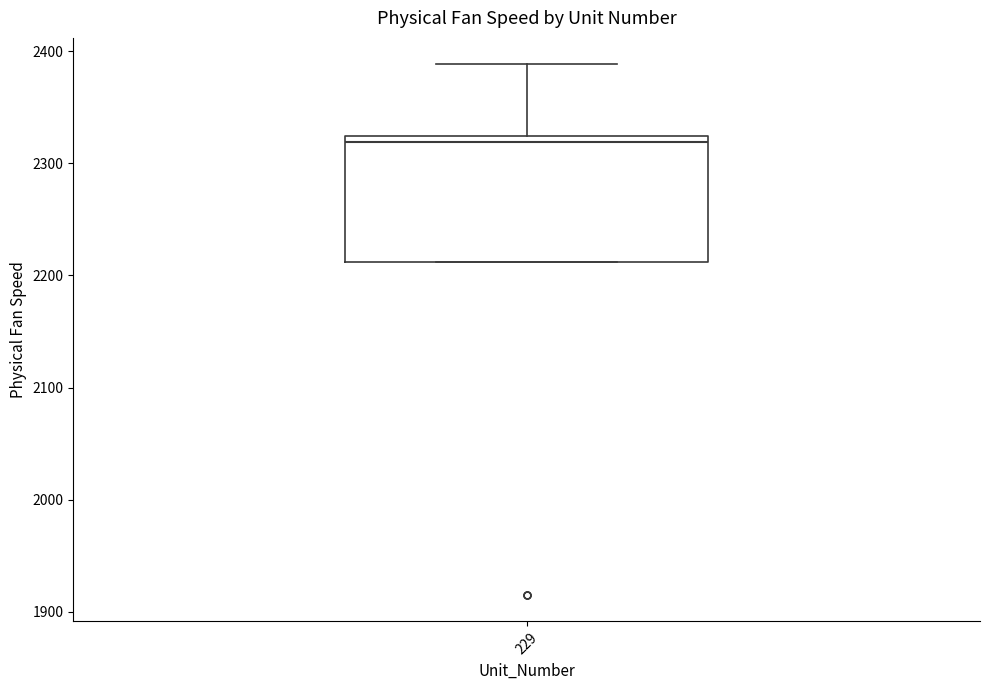

Where does the upper whisker of the box at x = 229 end on the y-axis? The values are not printed on the chart, so give them approximately, as read against the axis.

2390